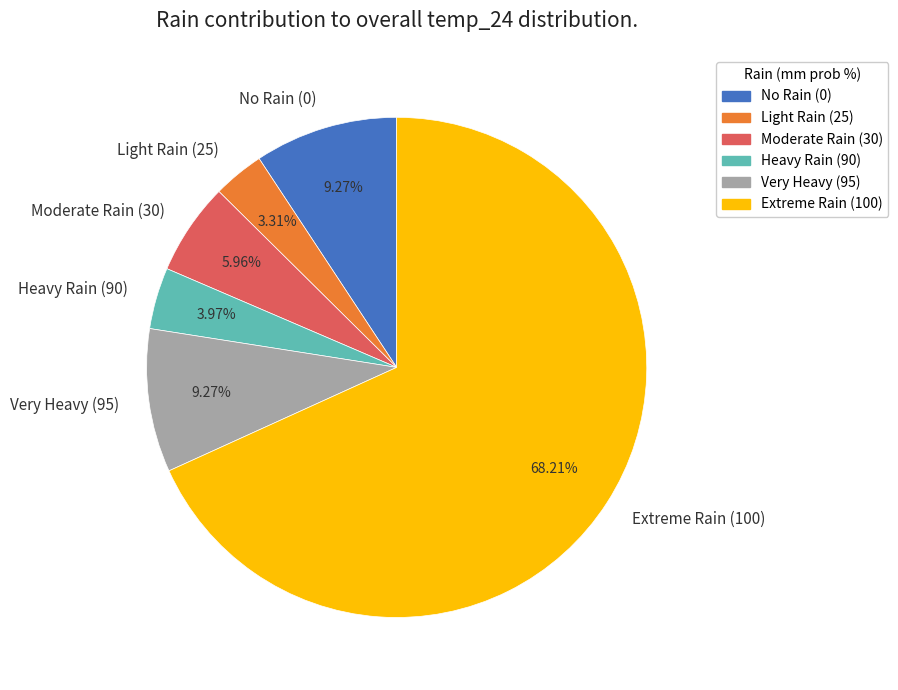

How many segments does this pie chart have?

6